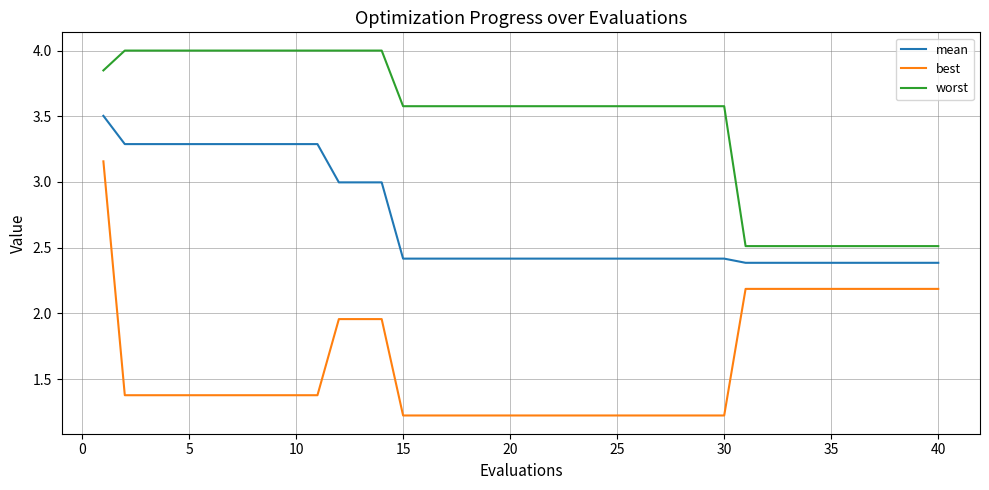

List the series in order of their overall mean, highest first.

worst, mean, best